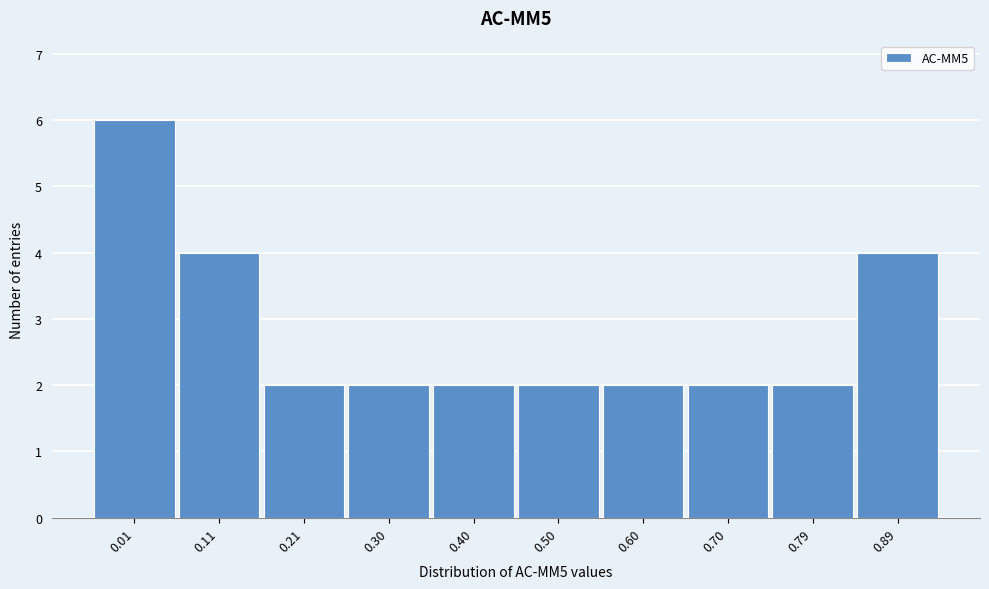

Reading left to right, extract all data points from this chart.

6	4	2	2	2	2	2	2	2	4